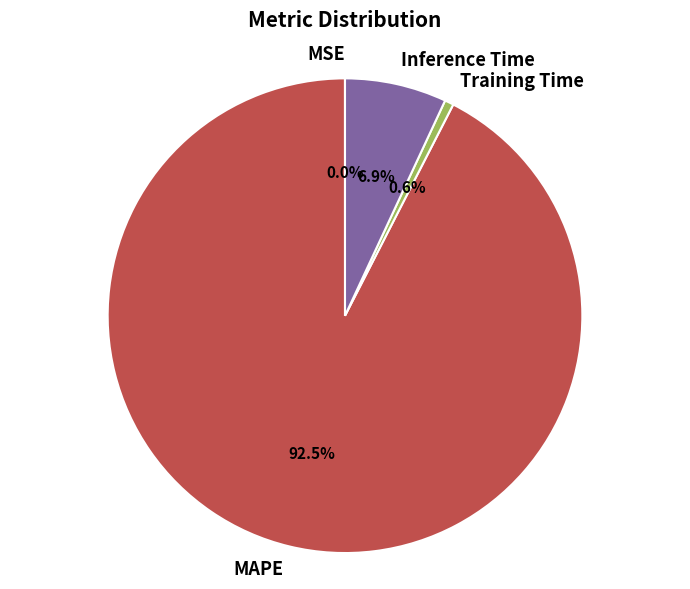

Does any single category account for the majority?

Yes